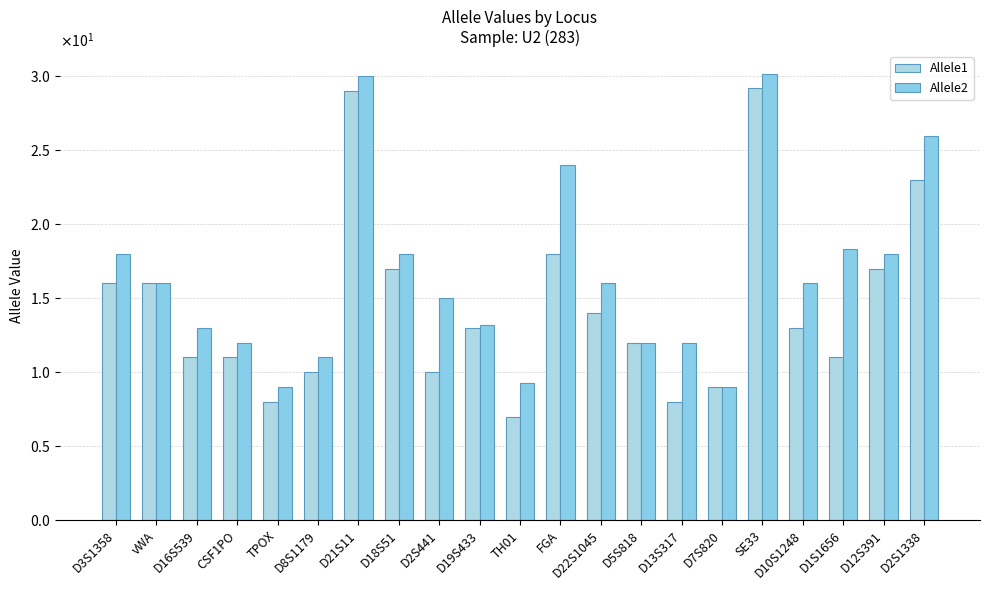

What is the difference between the highest and lowest values at SE33?

1.0